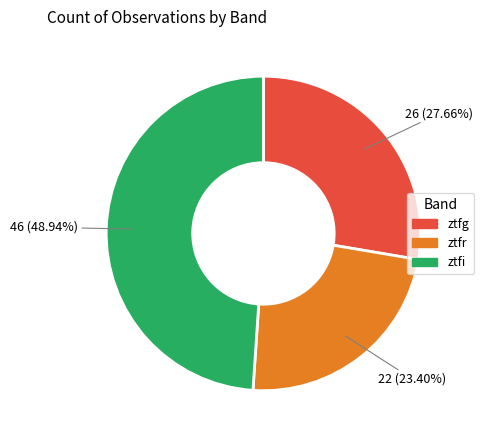

Combined, do ztfr and ztfg account for over 50%?

Yes